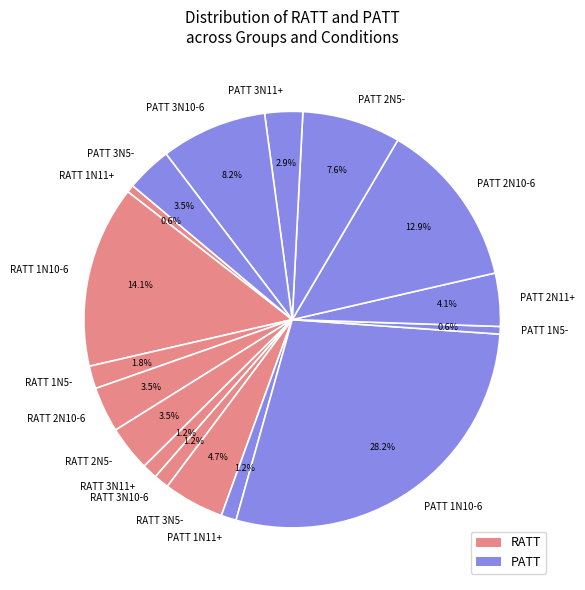

Count the number of slices in the pie.

17